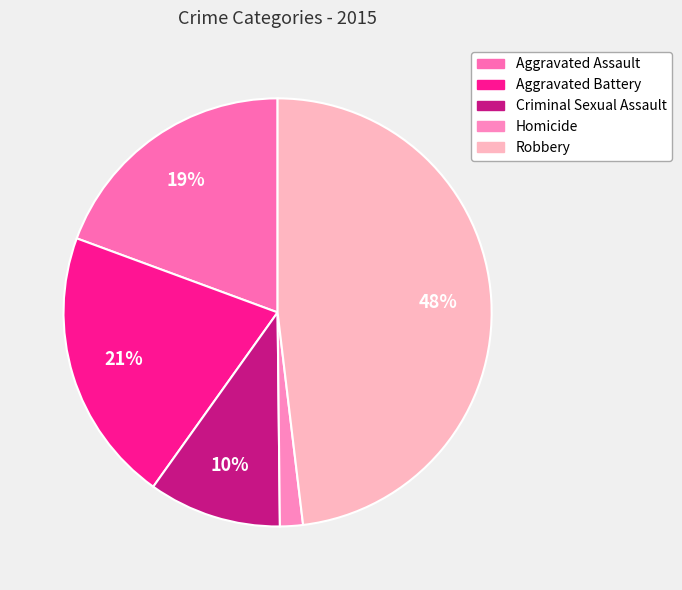

Is it true that Homicide is 2% of the pie?

True